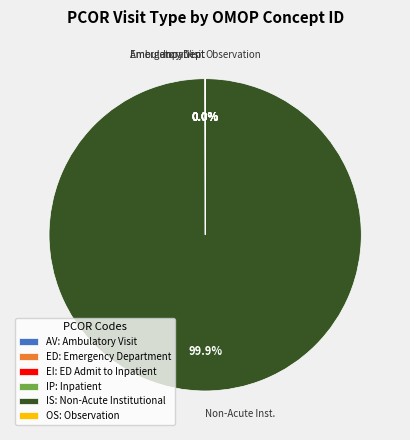

Which category has the biggest portion of the pie?

IS: Non-Acute Institutional